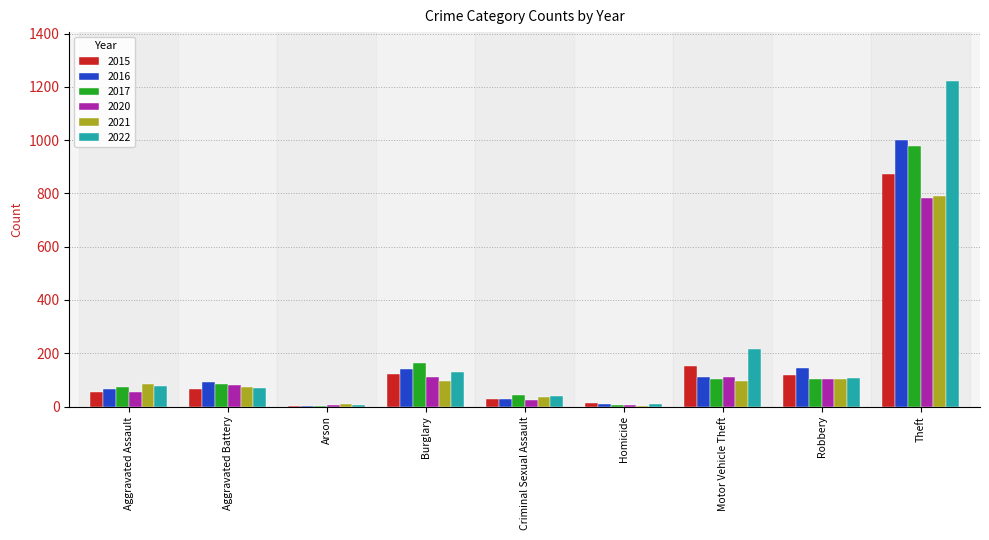

True or false: 2015 has a value of 180 at Robbery.

False